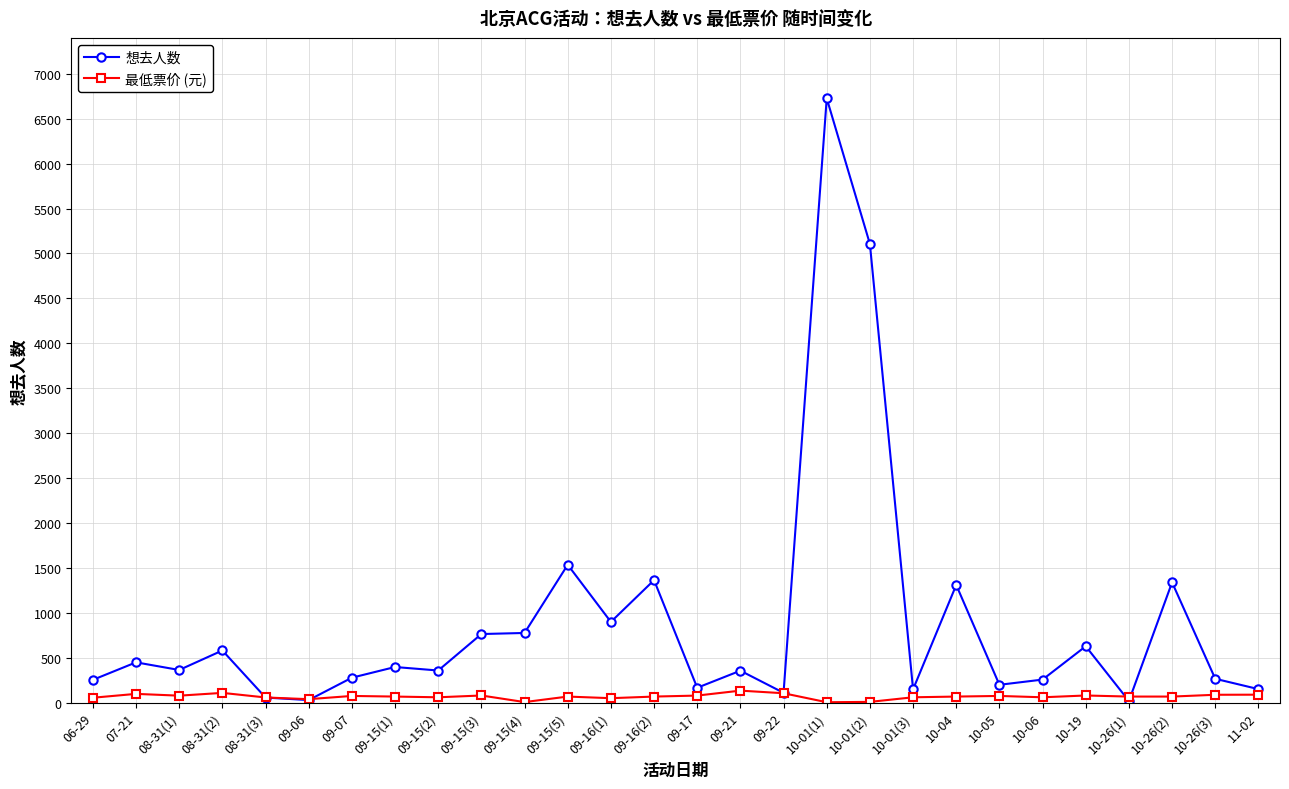

What is the average value of the 最低票价 (元) series?

67.9